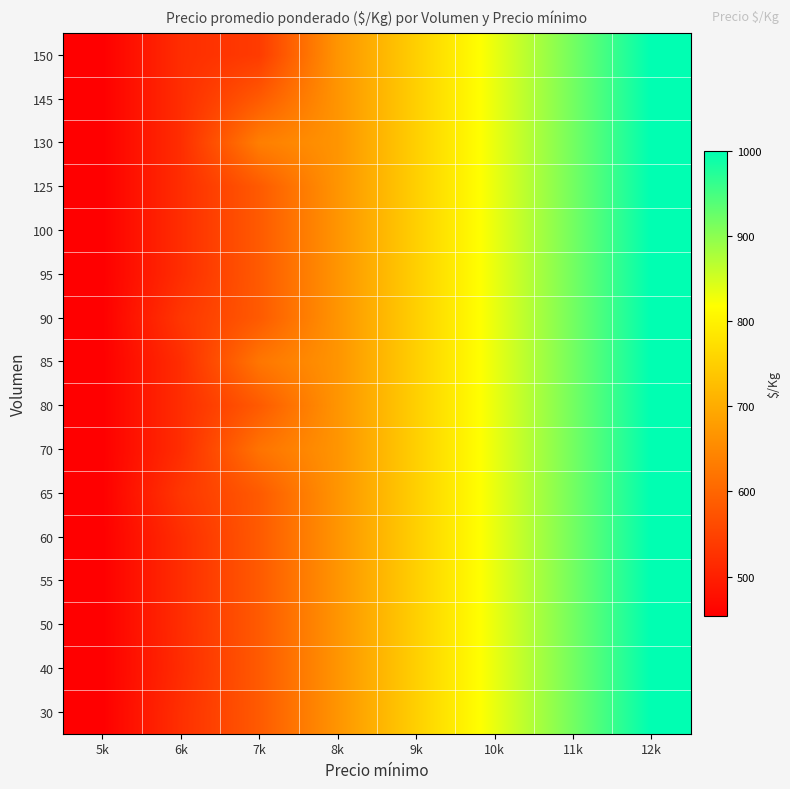

Reading left to right, extract all data points from this chart.

30: 5k=454	6k=522	7k=583	8k=667	9k=750	10k=833	11k=917	12k=1000
40: 5k=454	6k=517	7k=583	8k=667	9k=750	10k=833	11k=917	12k=1000
50: 5k=454	6k=519	7k=583	8k=667	9k=750	10k=833	11k=917	12k=1000
55: 5k=454	6k=519	7k=583	8k=667	9k=750	10k=833	11k=917	12k=1000
60: 5k=454	6k=519	7k=583	8k=667	9k=750	10k=833	11k=917	12k=1000
65: 5k=454	6k=532	7k=583	8k=667	9k=750	10k=833	11k=917	12k=1000
70: 5k=454	6k=519	7k=619	8k=667	9k=750	10k=833	11k=917	12k=1000
80: 5k=454	6k=519	7k=583	8k=667	9k=750	10k=833	11k=917	12k=1000
85: 5k=454	6k=519	7k=623	8k=667	9k=750	10k=833	11k=917	12k=1000
90: 5k=454	6k=532	7k=583	8k=667	9k=750	10k=833	11k=917	12k=1000
95: 5k=454	6k=519	7k=583	8k=667	9k=750	10k=833	11k=917	12k=1000
100: 5k=454	6k=519	7k=583	8k=667	9k=750	10k=833	11k=917	12k=1000
125: 5k=454	6k=519	7k=583	8k=667	9k=750	10k=833	11k=917	12k=1000
130: 5k=454	6k=519	7k=635	8k=667	9k=750	10k=833	11k=917	12k=1000
145: 5k=454	6k=519	7k=583	8k=667	9k=750	10k=833	11k=917	12k=1000
150: 5k=454	6k=519	7k=539	8k=667	9k=750	10k=833	11k=917	12k=1000